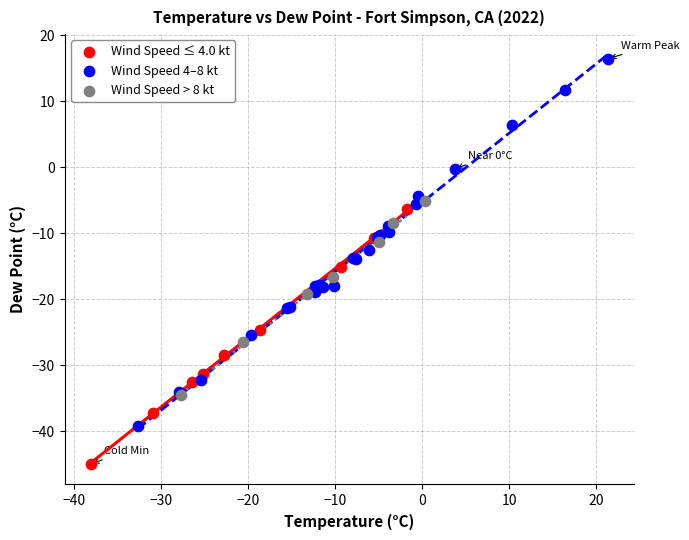

Which series reaches the minimum Y coordinate?

Wind Speed ≤ 4.0 kt